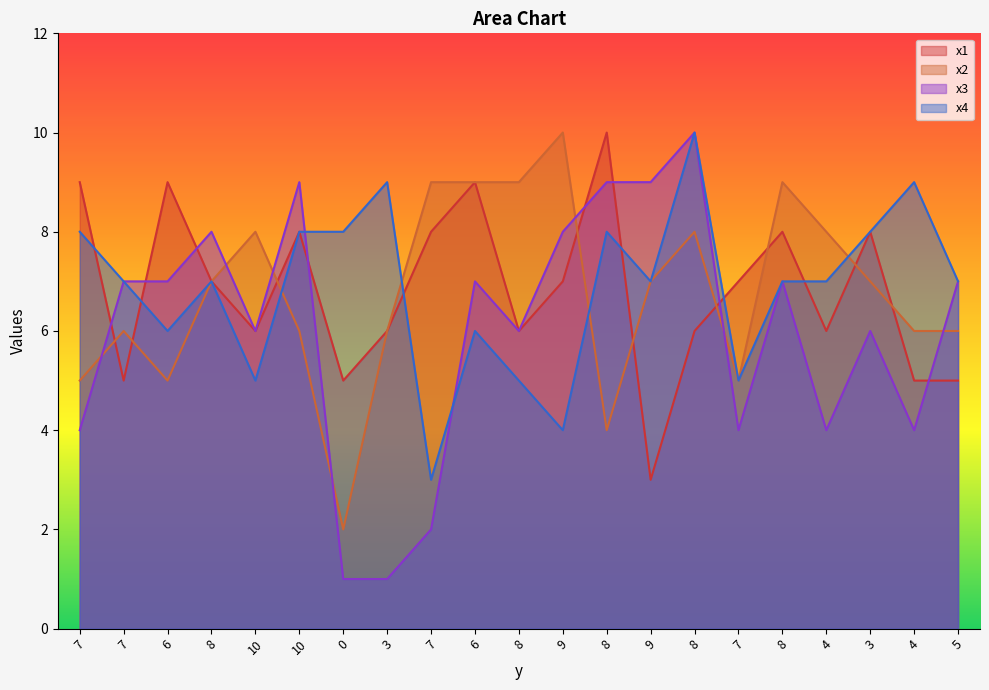

At how many categories does at least one series exceed 3?

21